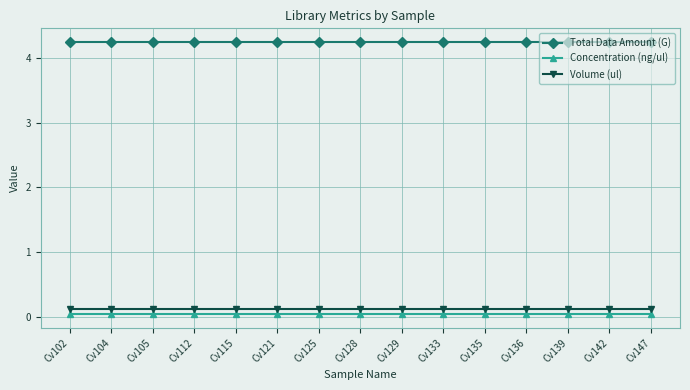

Does the chart display data point markers on the line(s)?

Yes